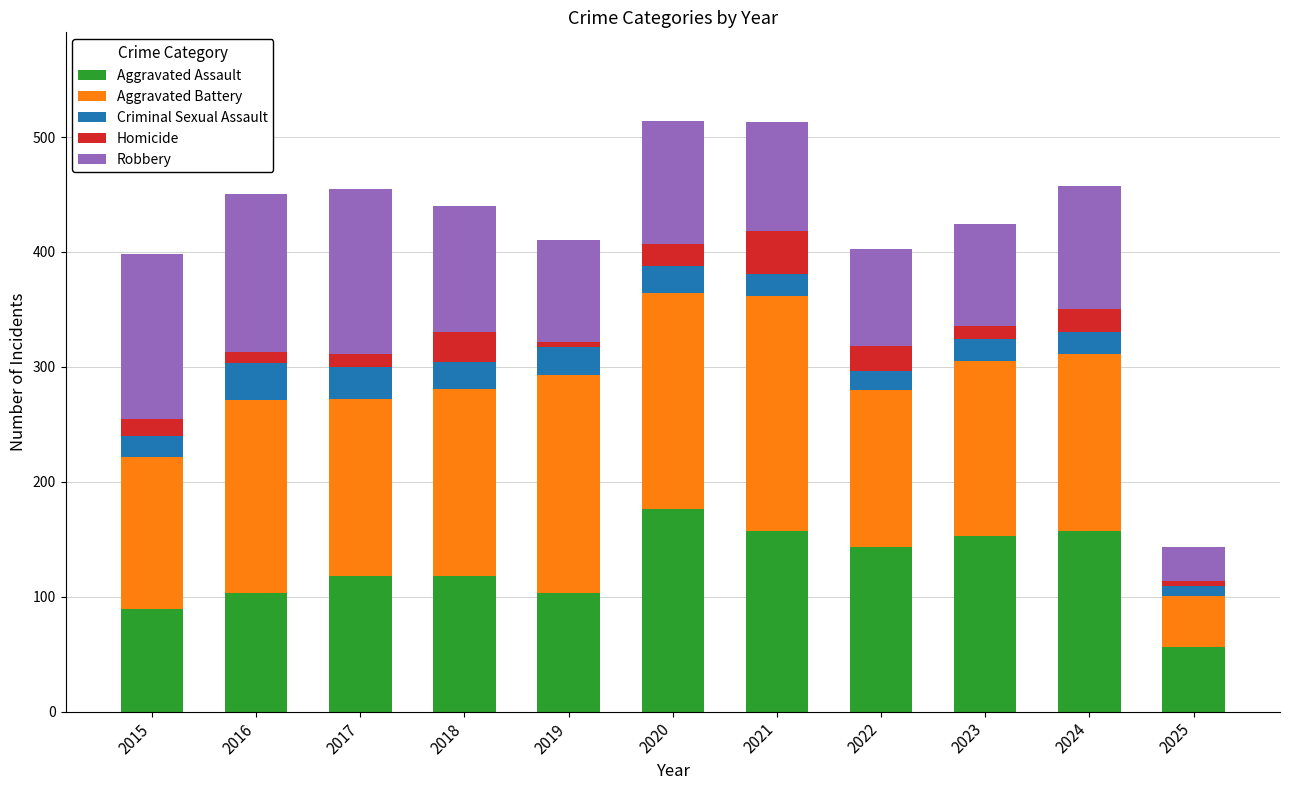

Are the bars horizontal?

No